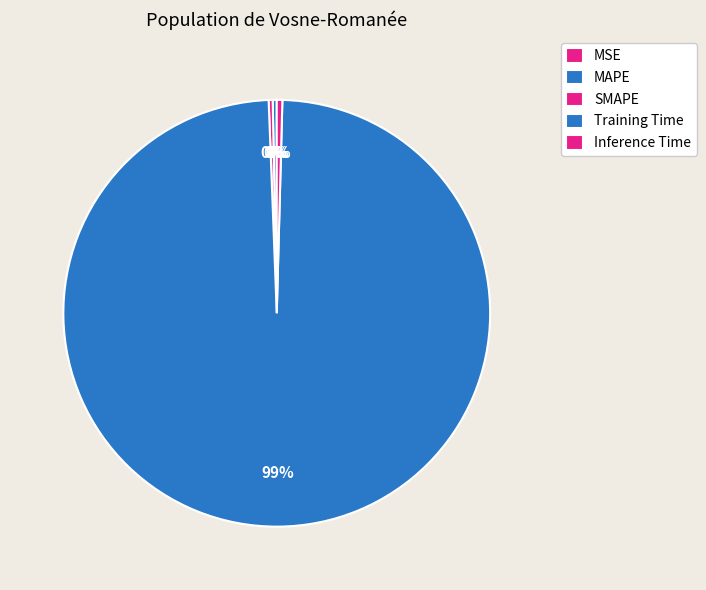

Which category has the biggest portion of the pie?

Training Time